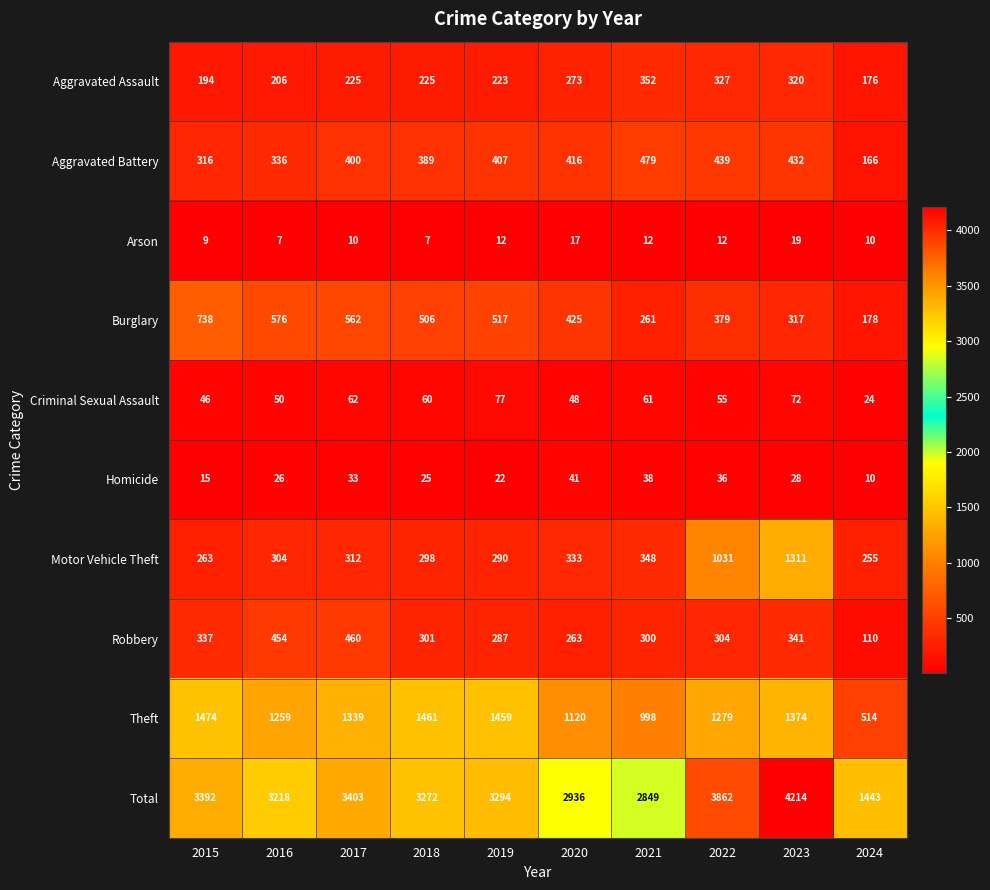

What is the maximum value for Theft?

1474